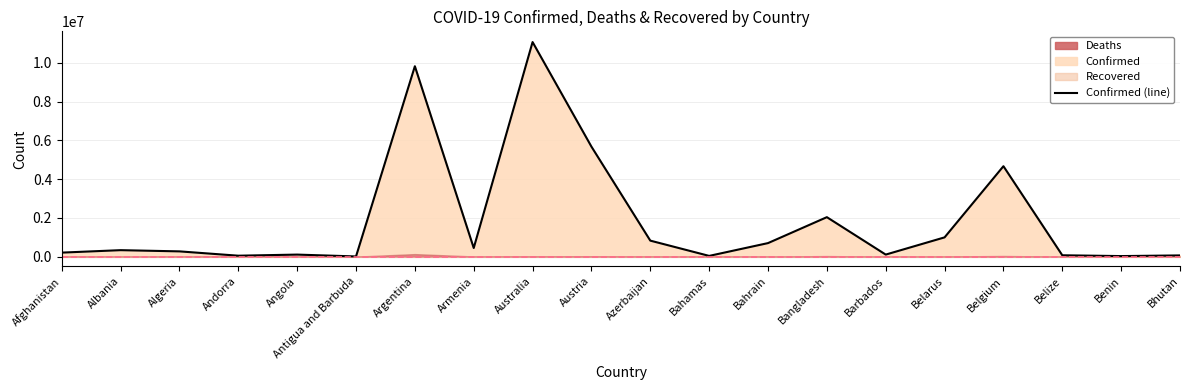

What is the sum of all values?

37530476